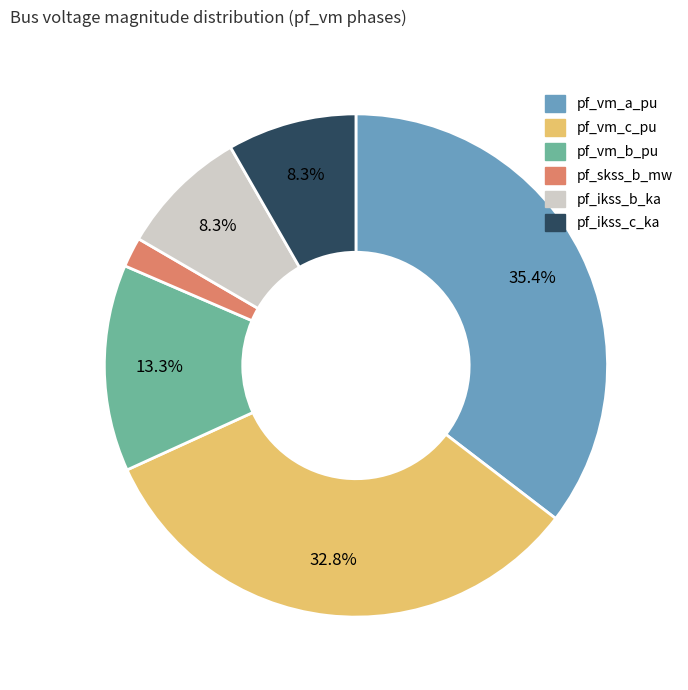

Does any single category account for the majority?

No